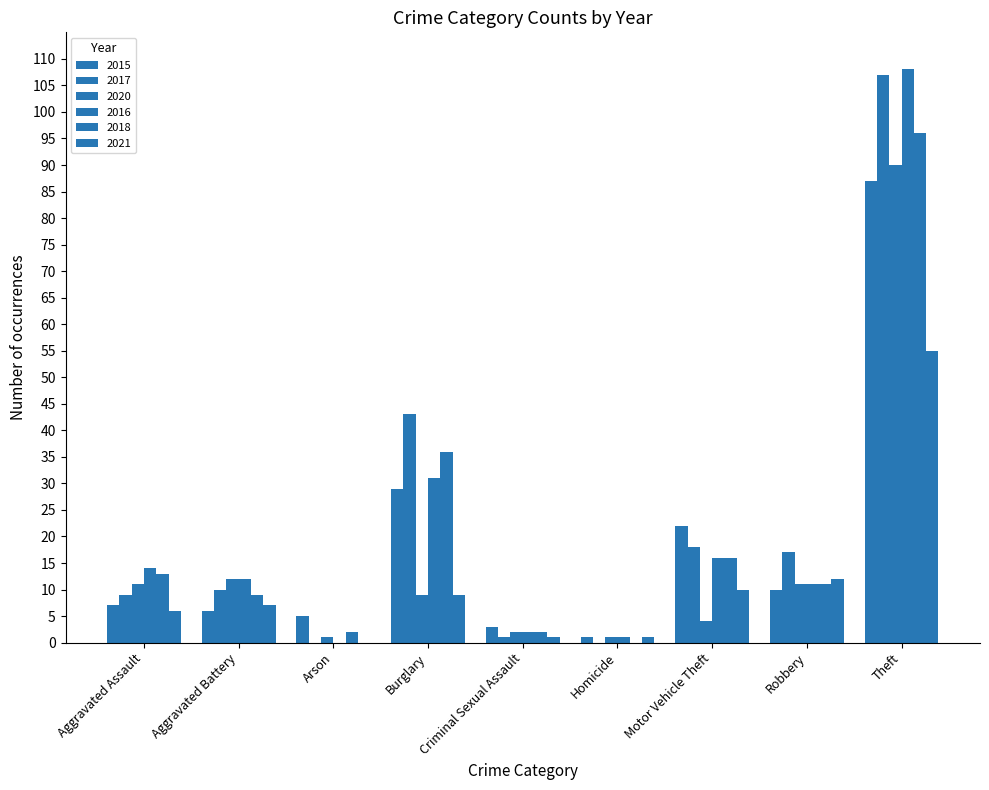

What is the difference between the highest and lowest values at Robbery?

7